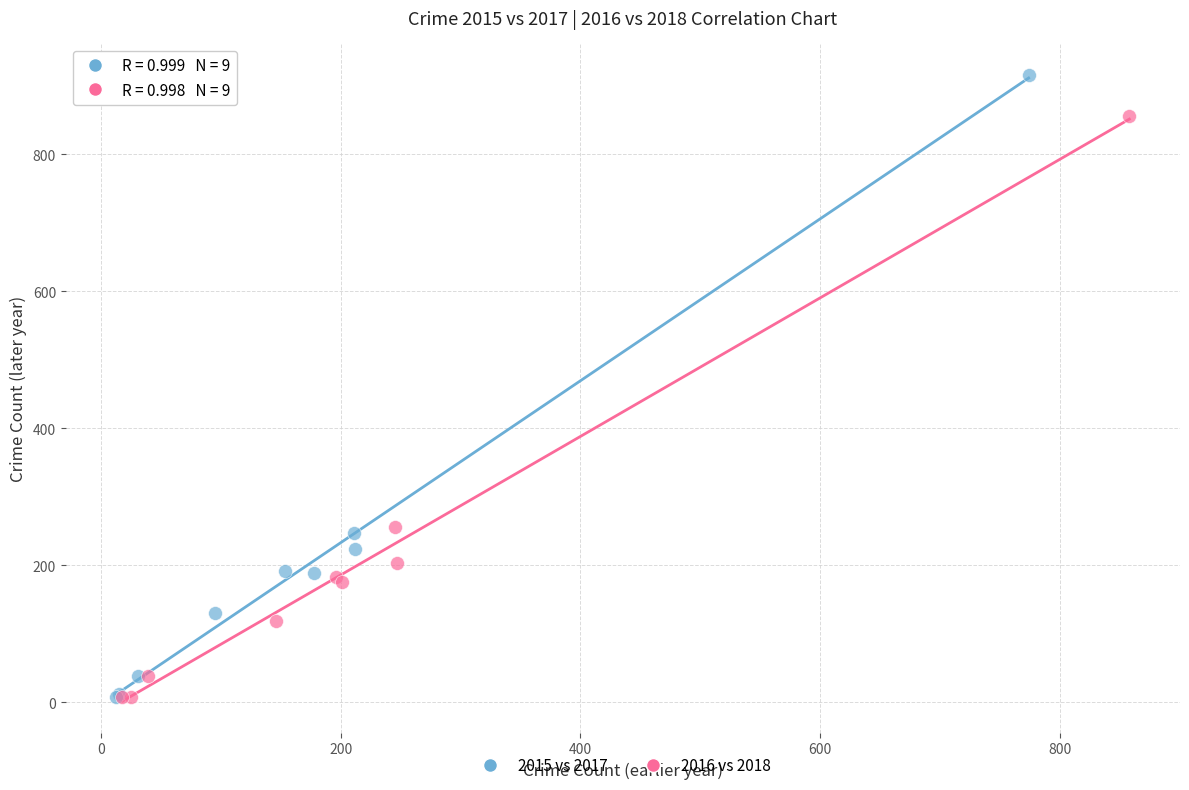

Which series has the widest spread of Y values?

2015 vs 2017